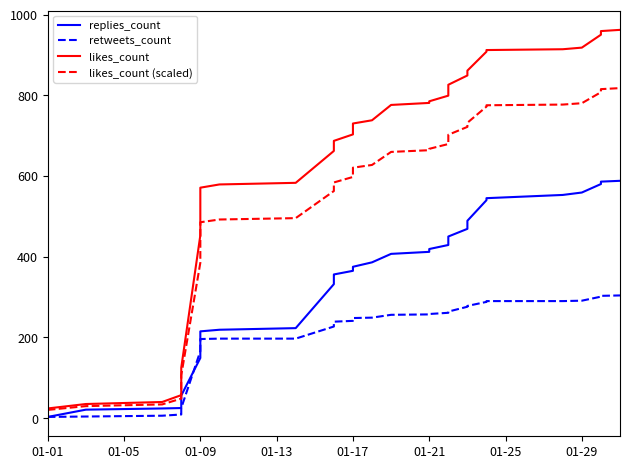

At how many categories does at least one series exceed 919?

3